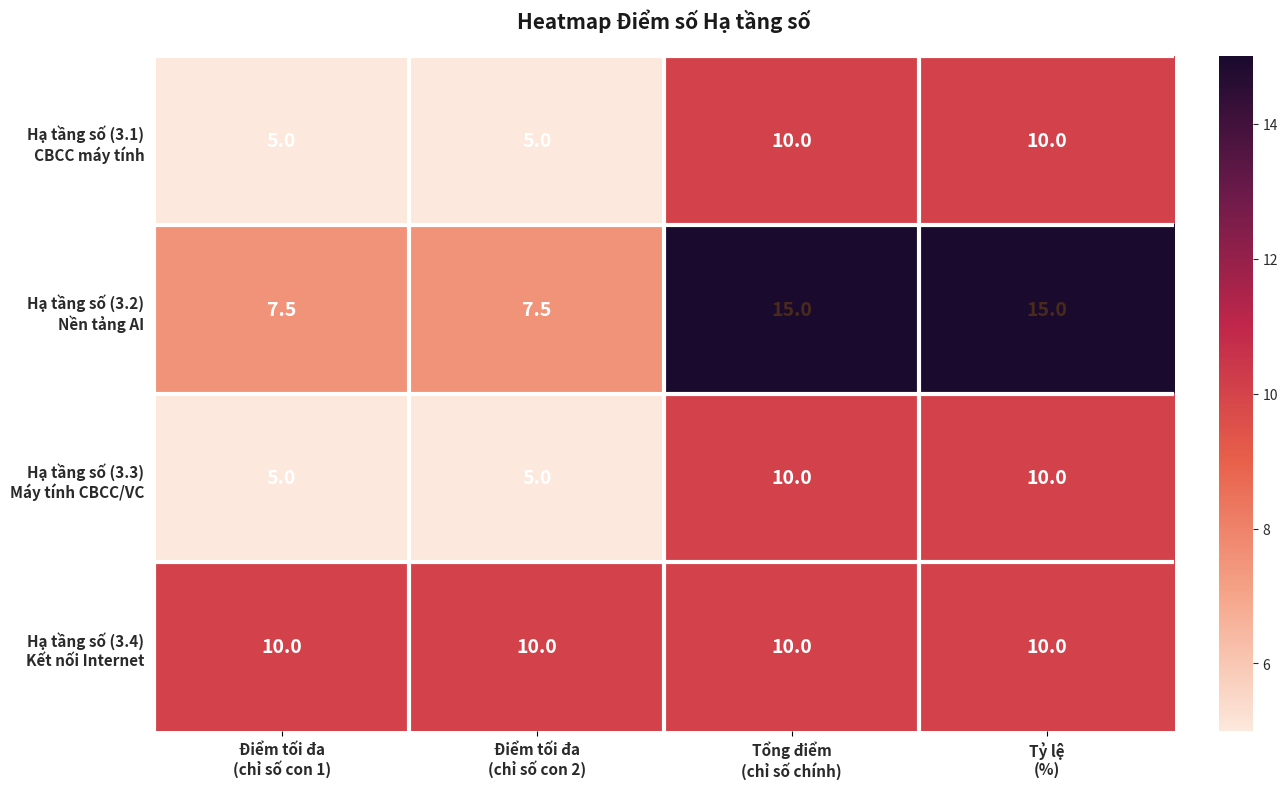

What is the minimum value shown in the chart?

5.0